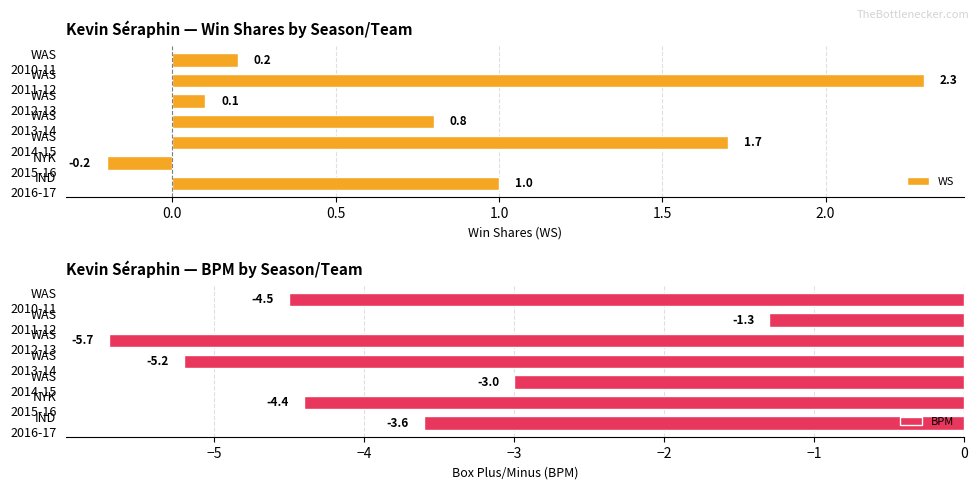

What is the maximum value for WS?

2.3